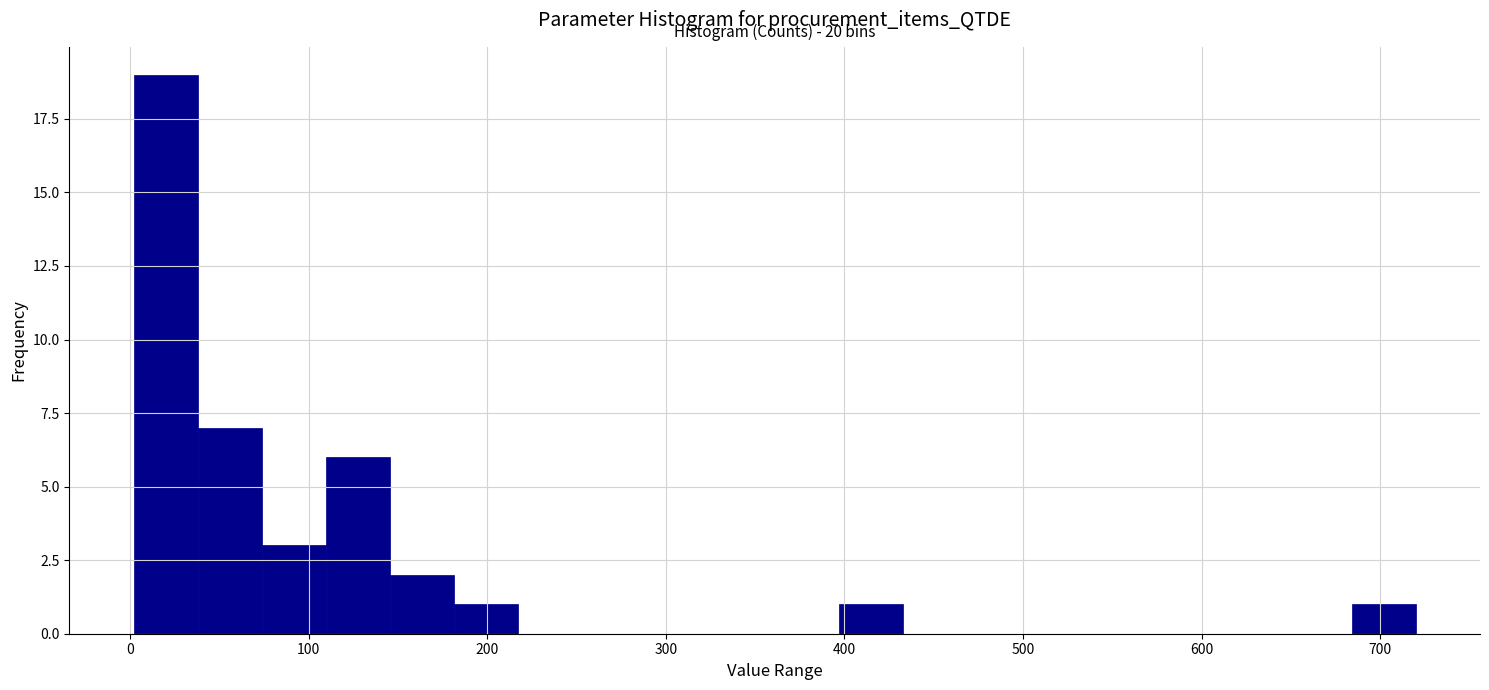

Read against the x-axis, roughly where is the centre of the tallest bar?

20